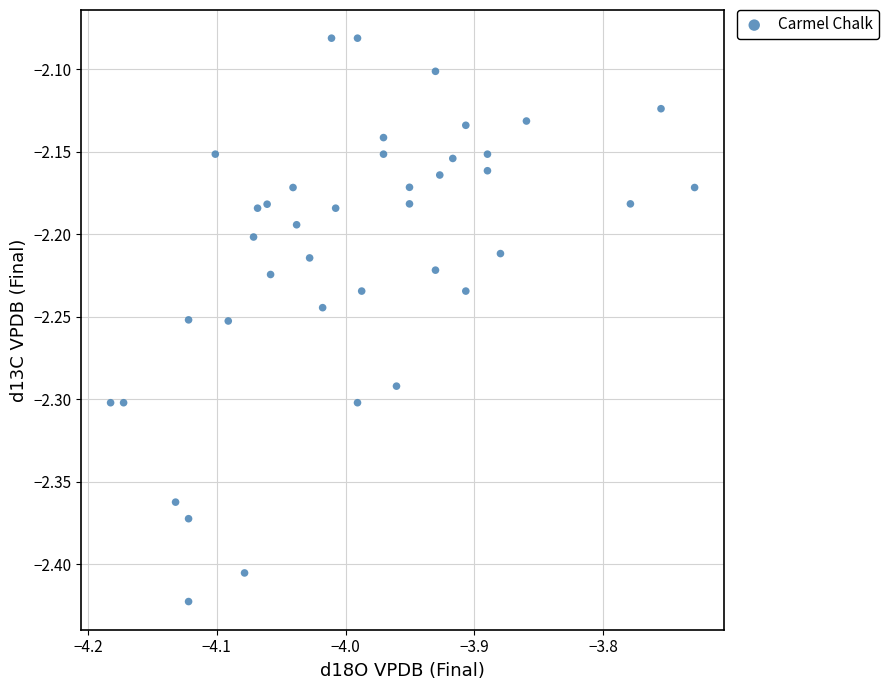

What is the range of Y values (max minus min)?

0.3